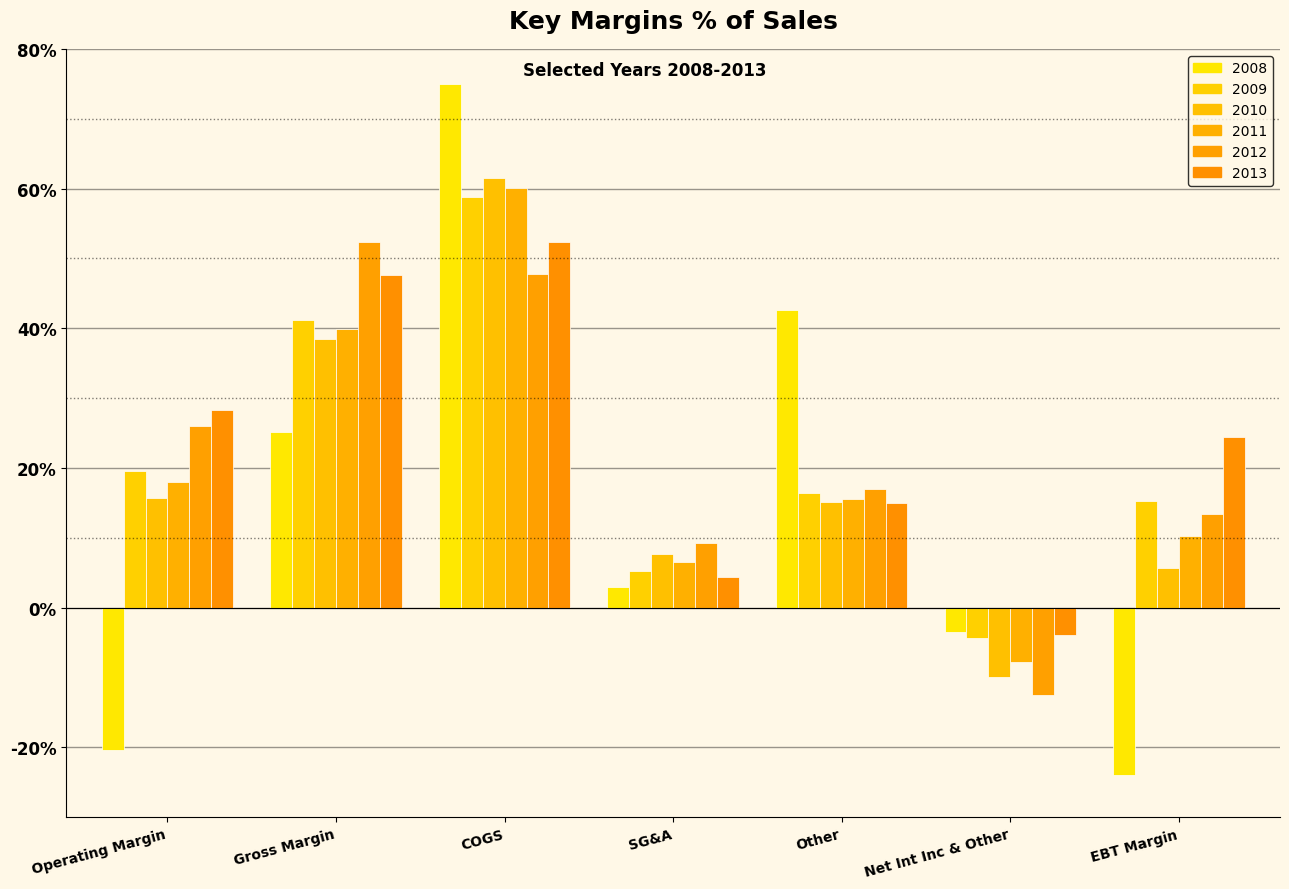

Which series has the largest total across all categories?

2013